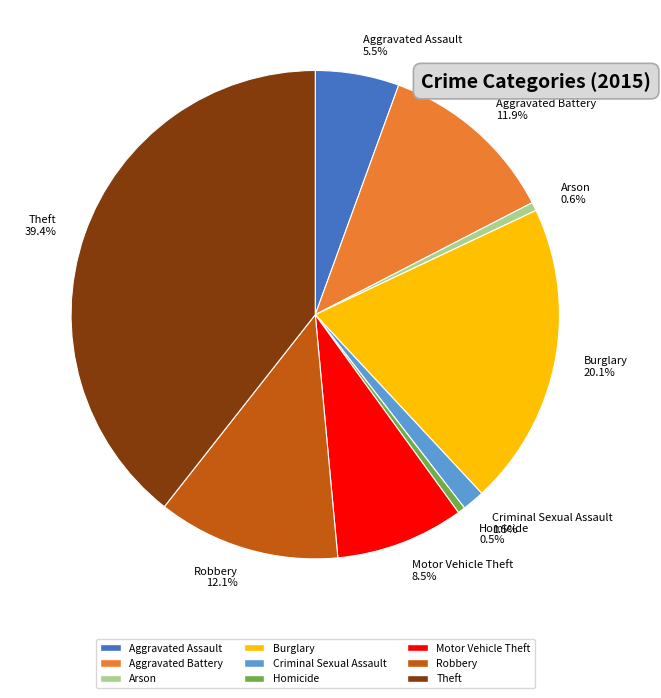

Count the number of slices in the pie.

9